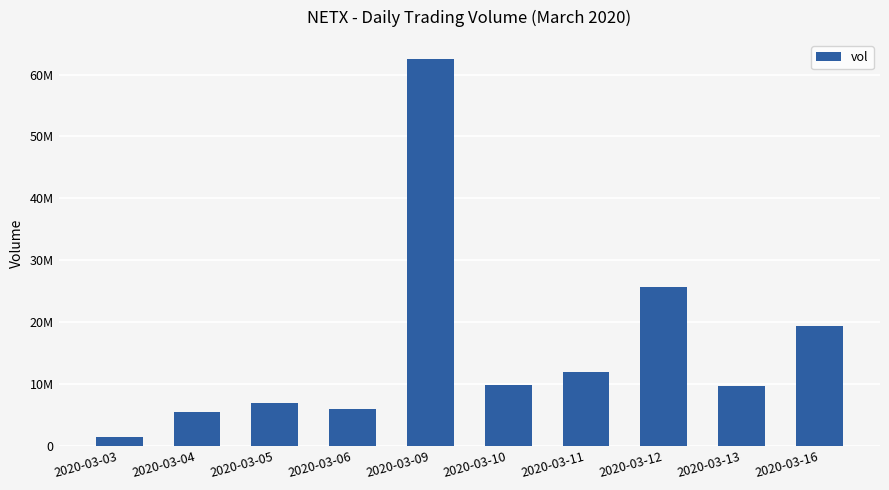

At which category does the chart reach its minimum across all series?

2020-03-03